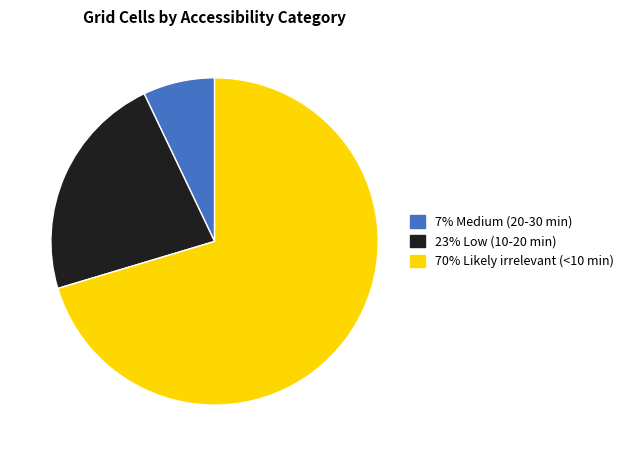

Is there a majority slice in this chart?

Yes